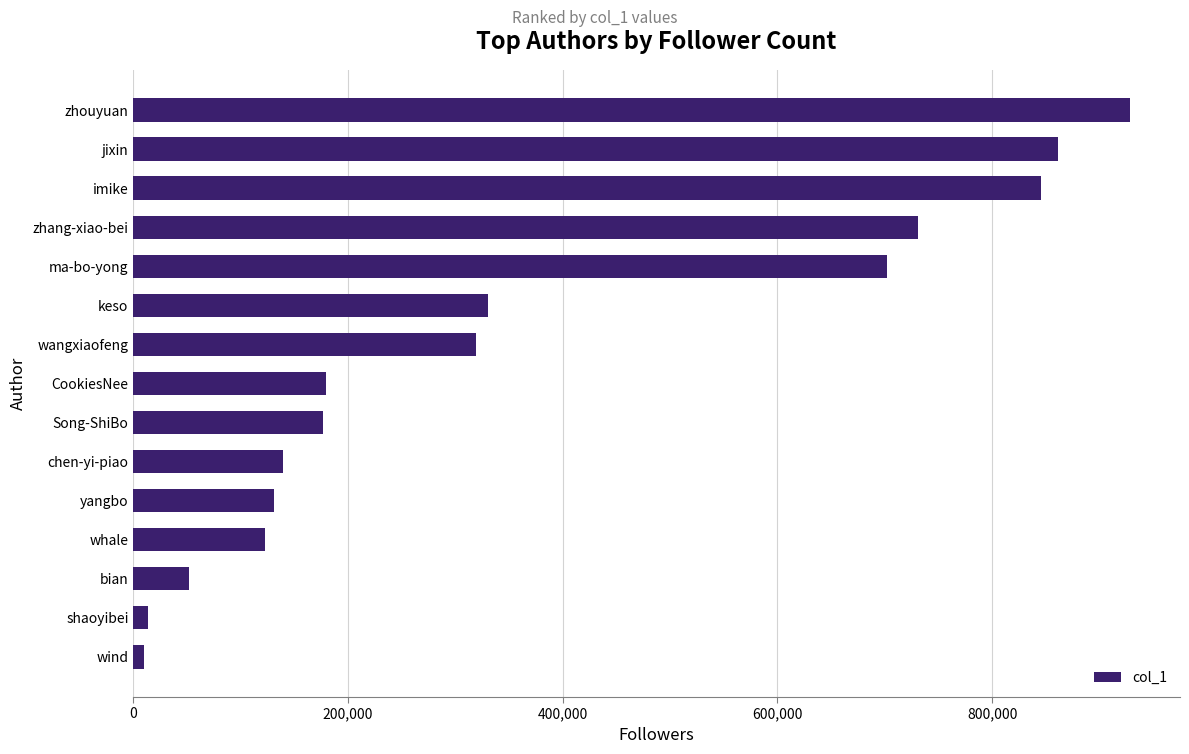

Is it true that the value at zhang-xiao-bei is 1251473?

False